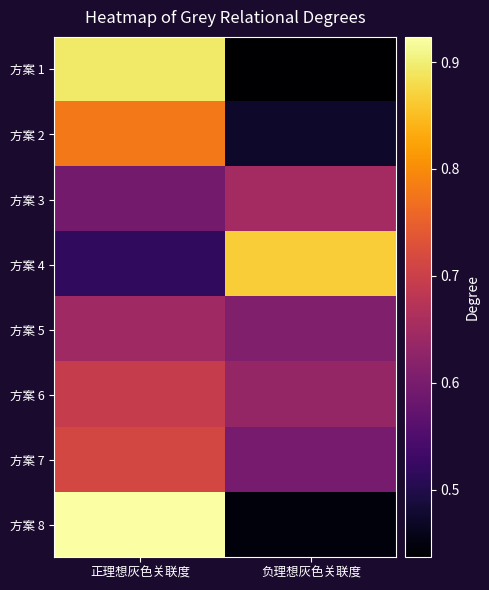

At how many categories does at least one series exceed 0?

2